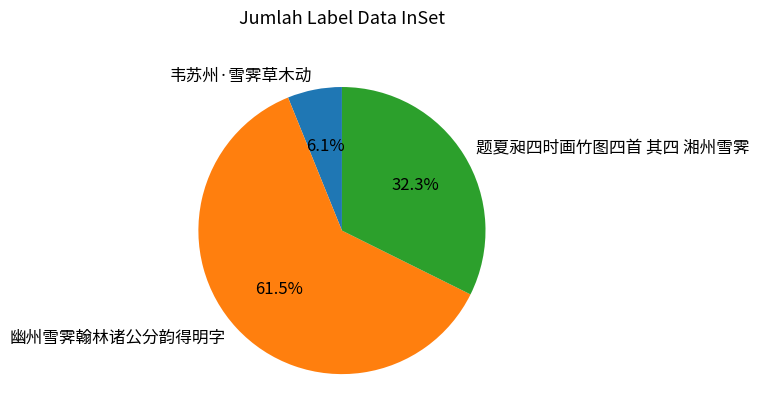

What is the largest slice in the pie chart?

幽州雪霁翰林诸公分韵得明字